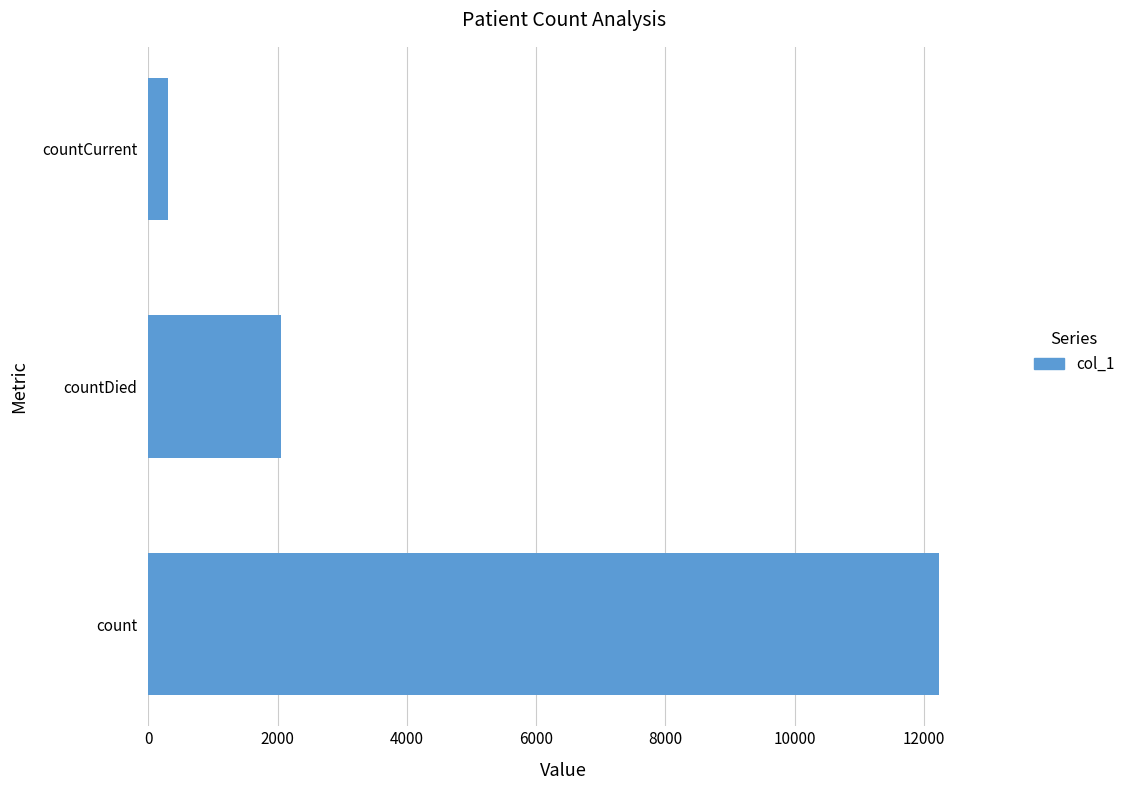

The value at count is 3158. True or false?

False